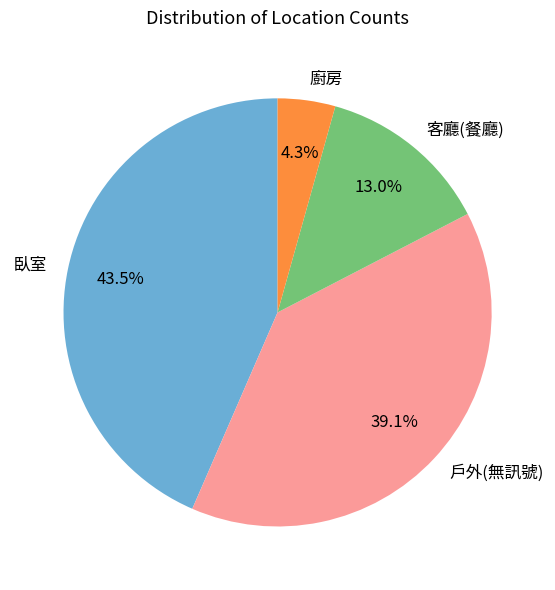

To the nearest percent, what is the difference between the 戶外(無訊號) and 客廳(餐廳) slice percentages?

26%